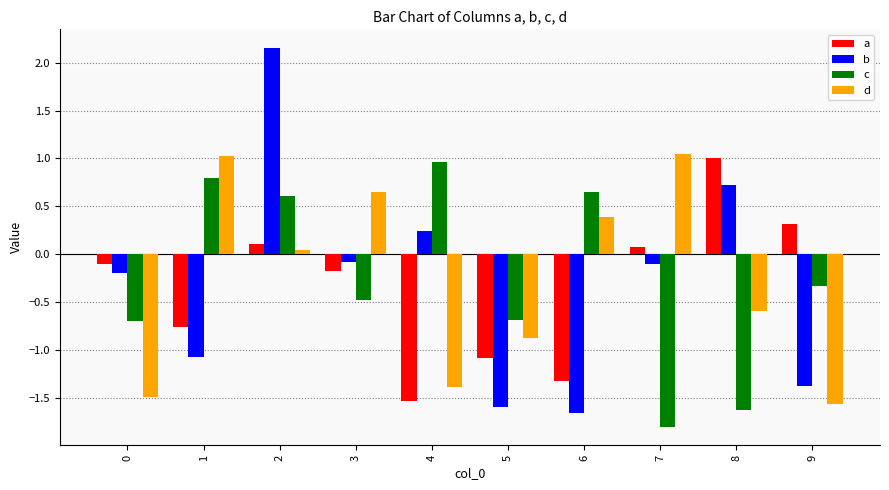

Rank the series by their maximum value, from lowest to highest.

c, a, d, b